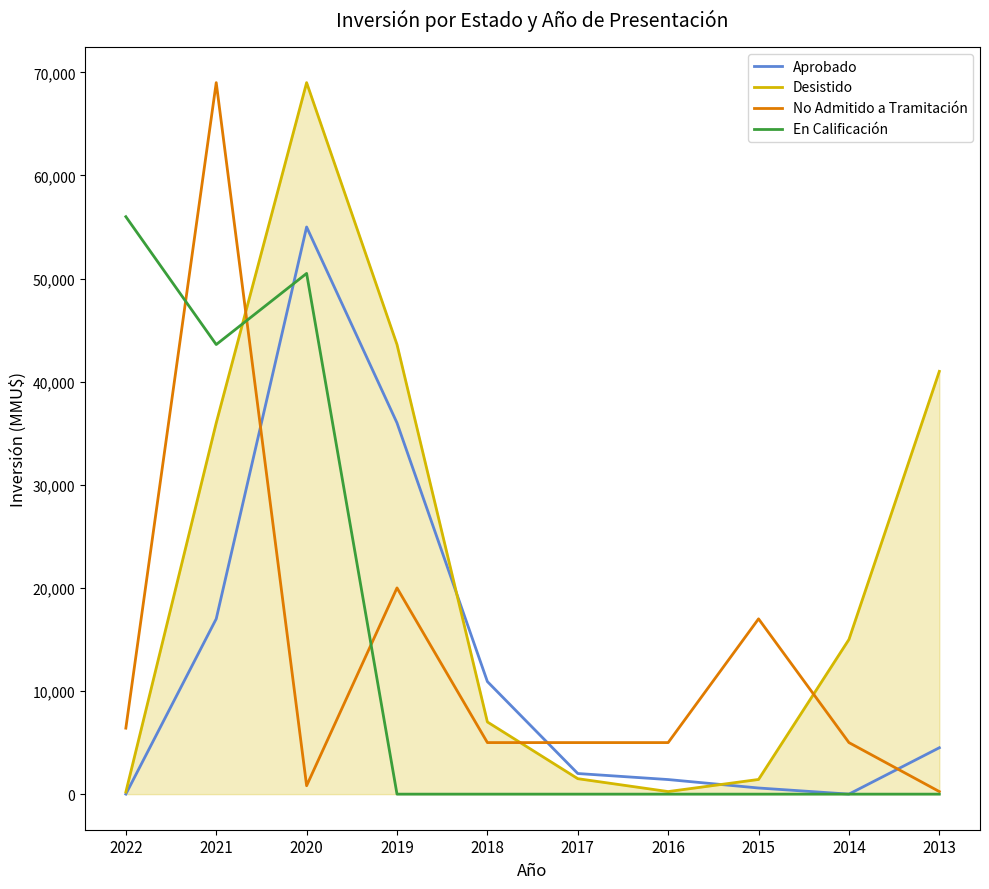

Where is Aprobado nearest to the value 27502?

2019